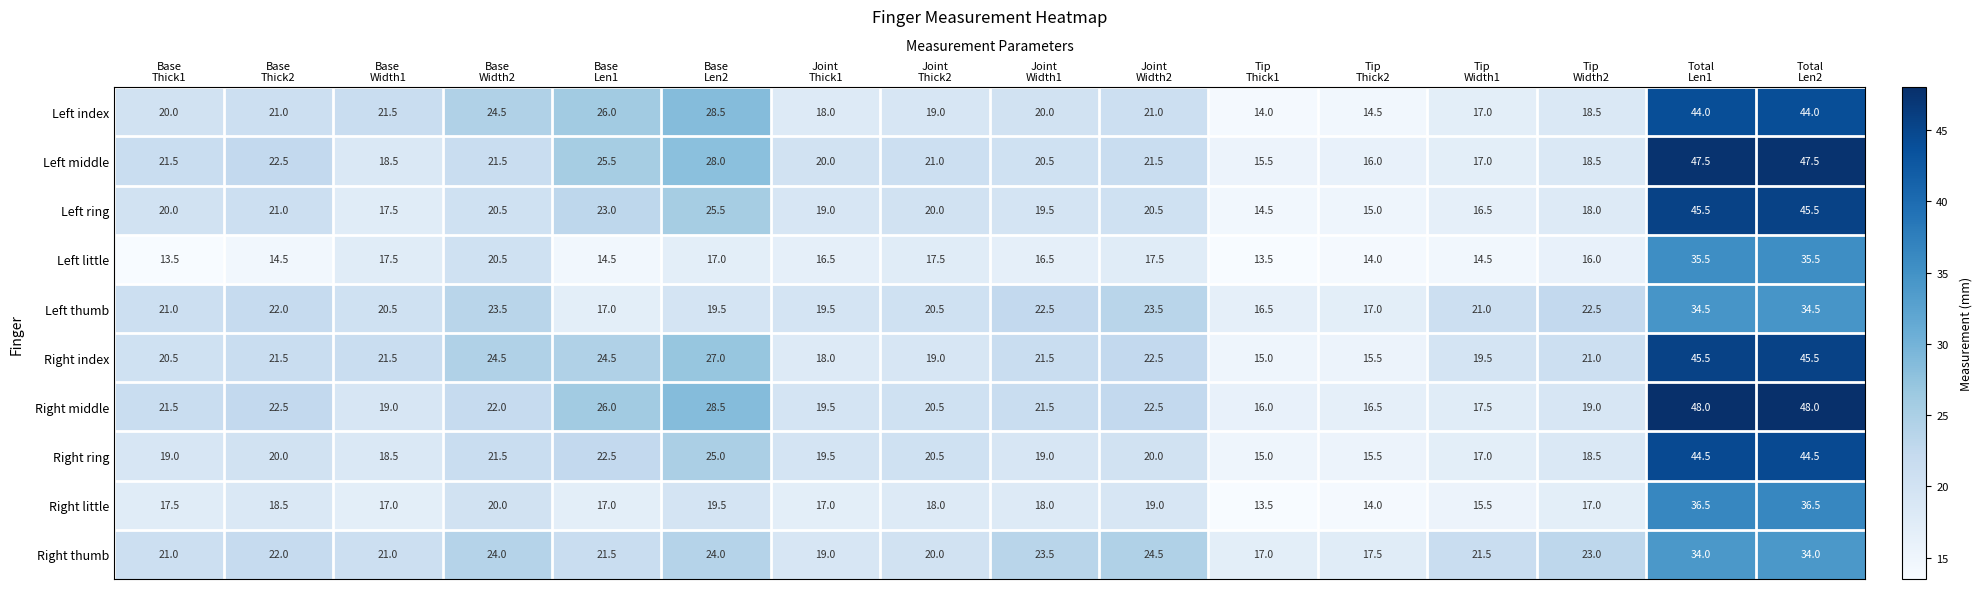

What is the greatest value displayed?

48.0